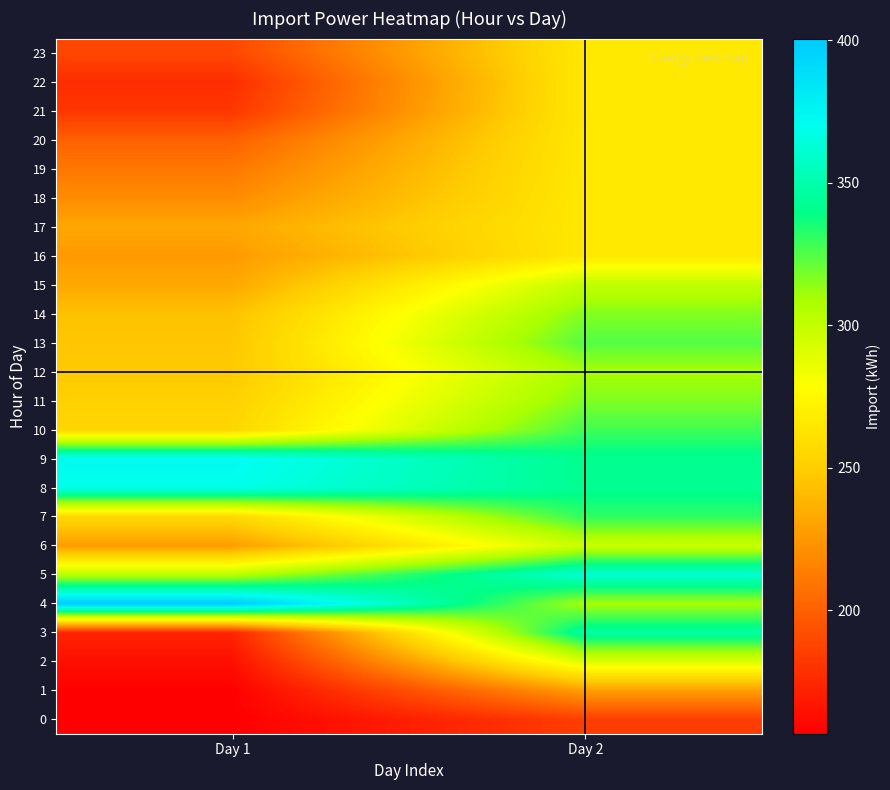

Which label corresponds to the smallest value in the chart?

Day 1